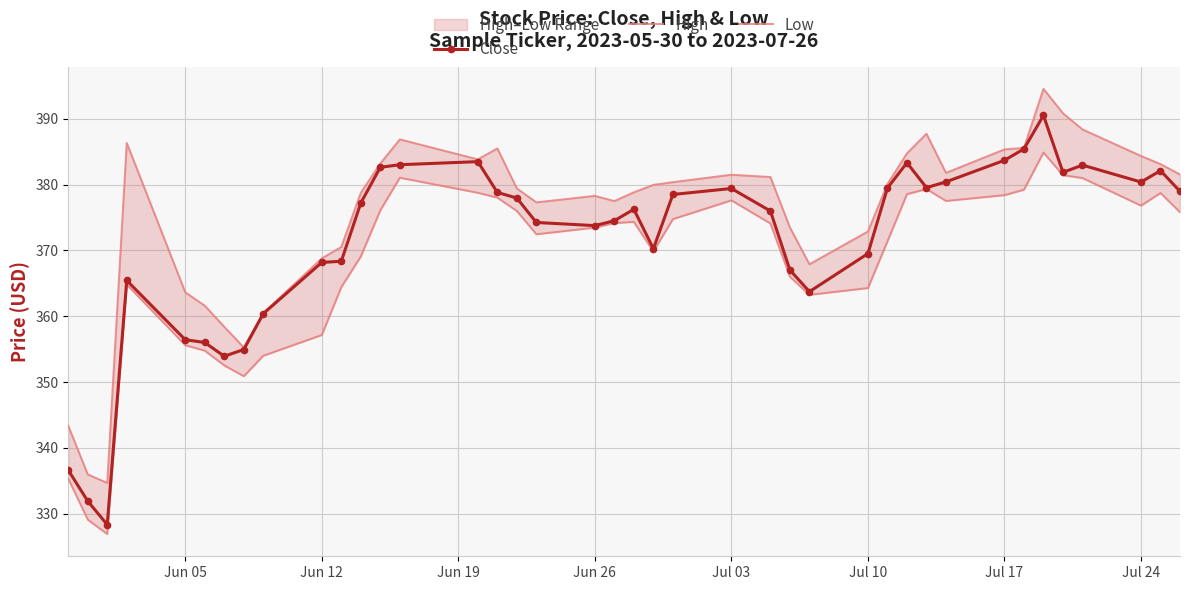

True or false: Close has more than 2 interior local peaks.

True